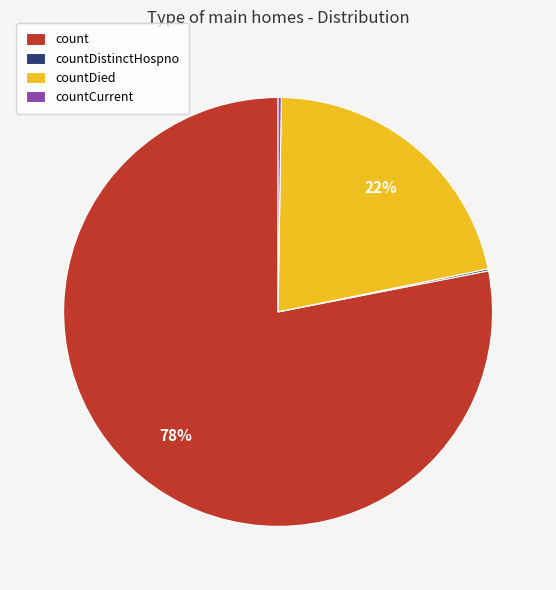

Which slice is the largest?

count